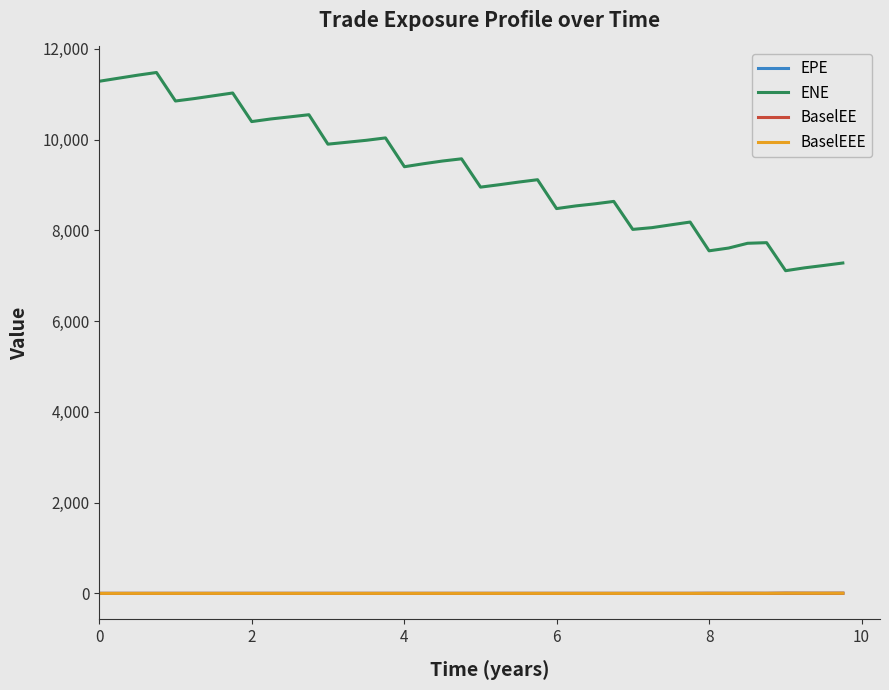

Which series has the largest total across all categories?

ENE